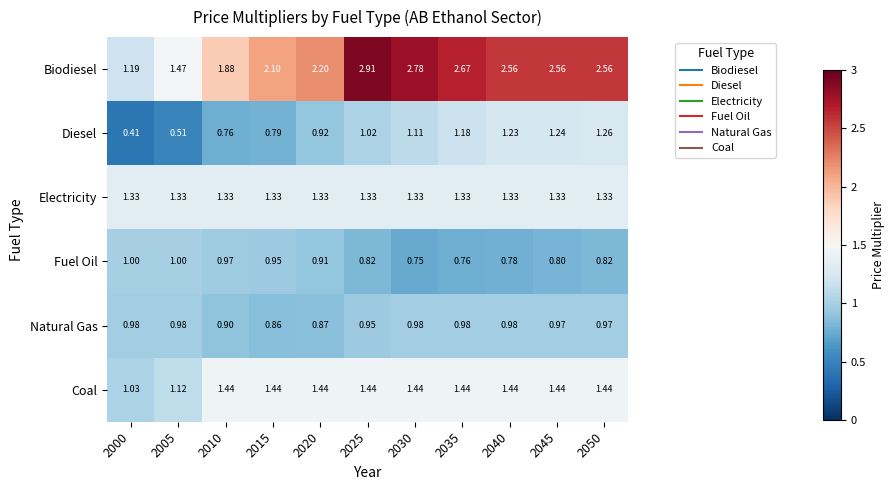

List the series in order of their peak value, highest first.

Biodiesel, Coal, Electricity, Diesel, Fuel Oil, Natural Gas